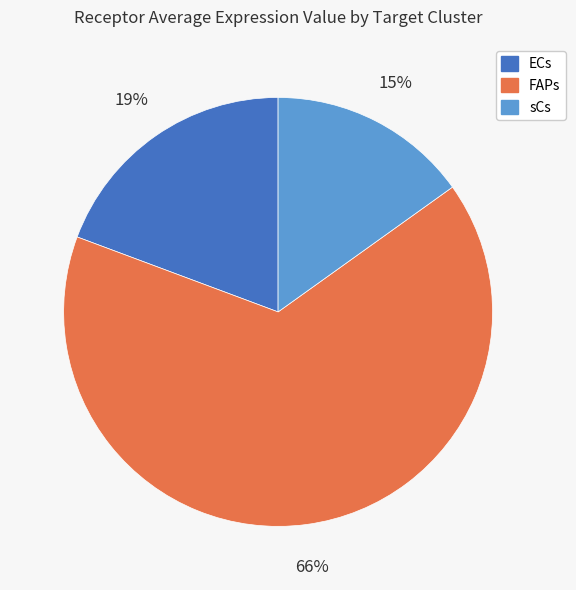

What percentage is the sCs slice, to the nearest percent?

15%